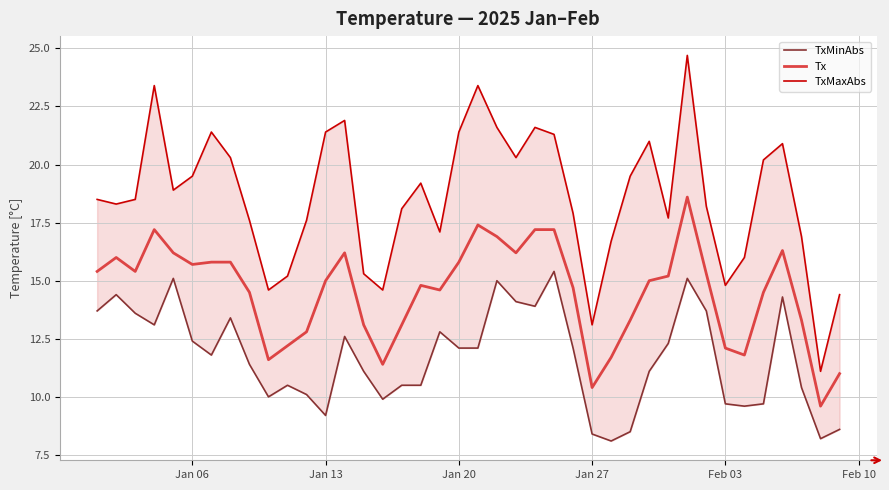

Is the value of TxMaxAbs at 8 greater than the value of Tx at 30?

Yes